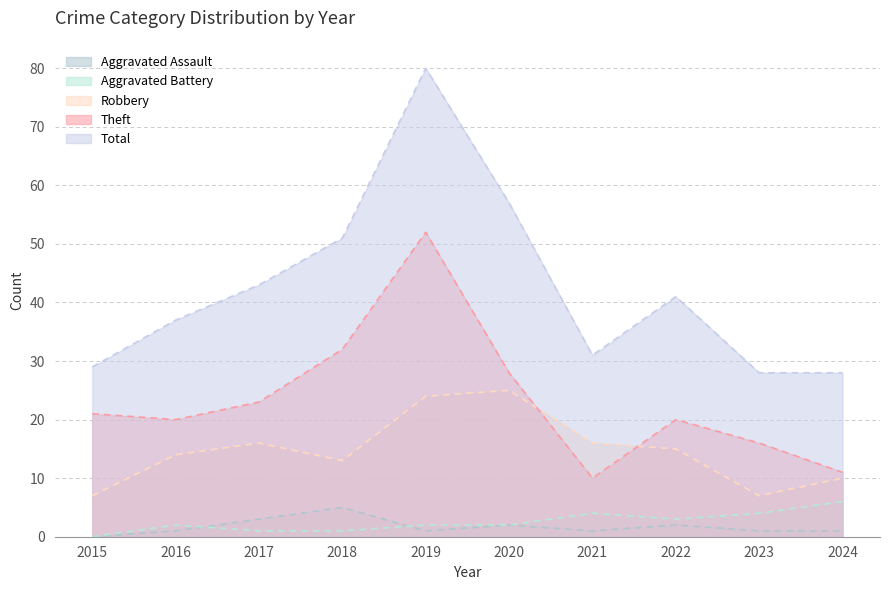

What is the difference between the Aggravated Battery values at 2022 and 2015?

3